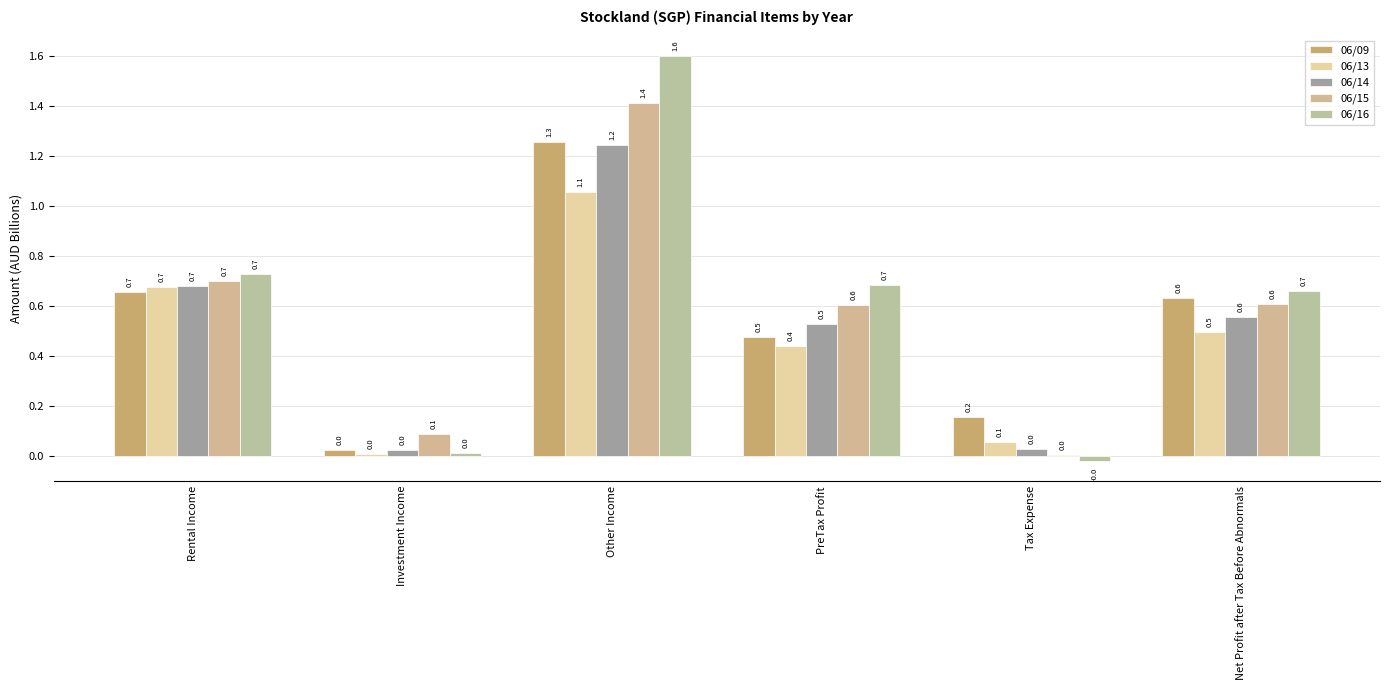

Read the 06/13 value at Other Income.

1.1